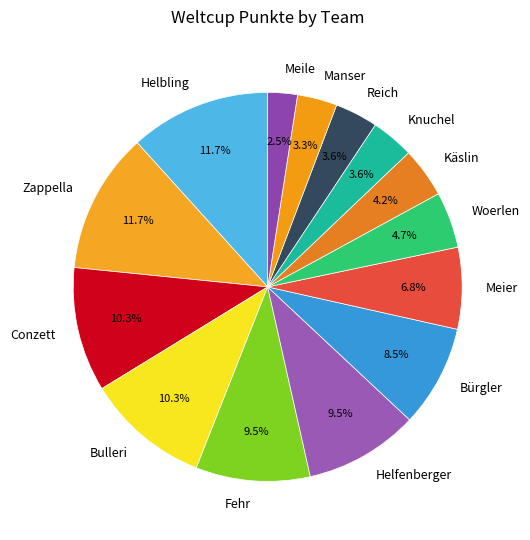

To the nearest percent, what is the average slice percentage?

7%